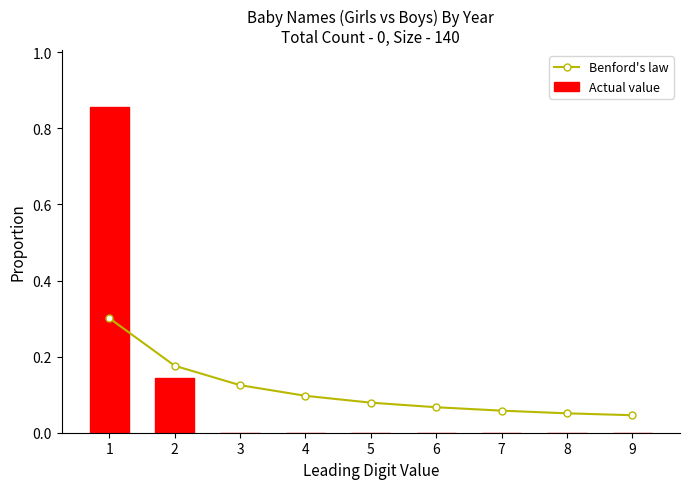

Reading left to right, list all the values displayed in this chart.

Benford's law: 1=0.3	2=0.2	3=0.1	4=0.1	5=0.1	6=0.1	7=0.1	8=0.1	9=0.0
Actual value: 1=0.9	2=0.1	3=0.0	4=0.0	5=0.0	6=0.0	7=0.0	8=0.0	9=0.0